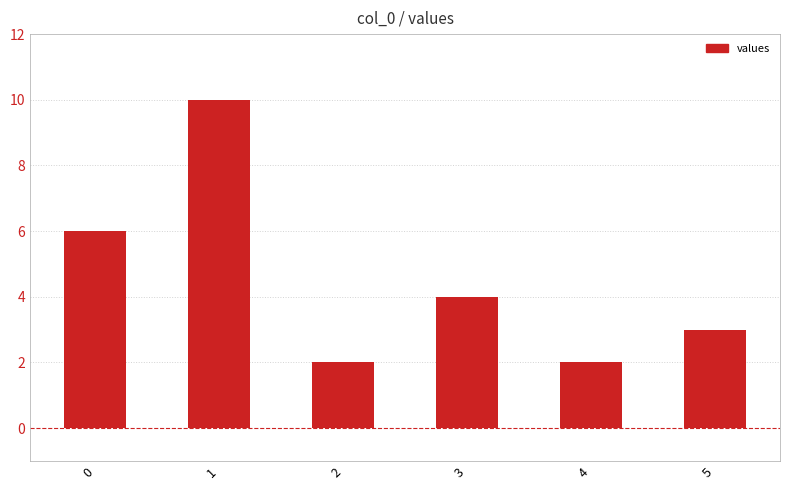

Approximately how many times larger is the value at 4 compared to 5?

0.7